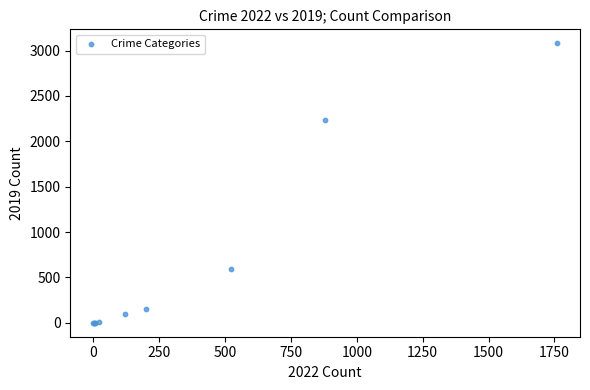

What Y value in the scatter plot is closest to 1540?

2230